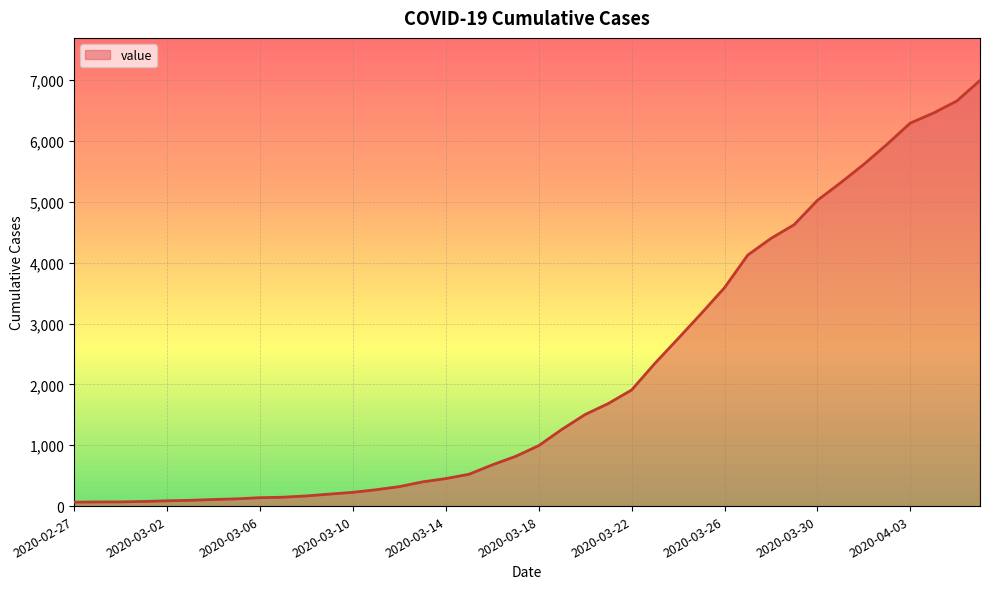

What is the greatest value displayed?

6995